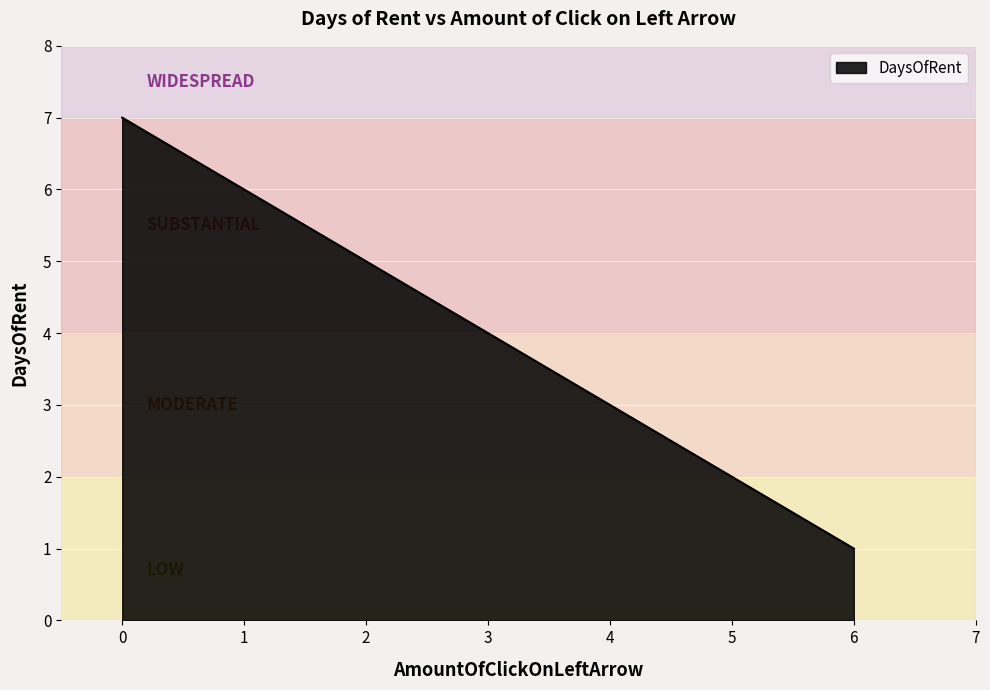

Is it true that the value at 4 is 3?

True